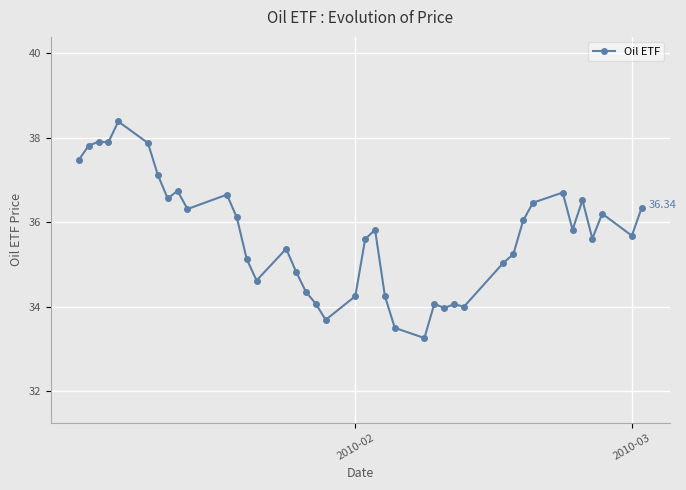

True or false: there are more than 1 points higher than both neighbors.

True